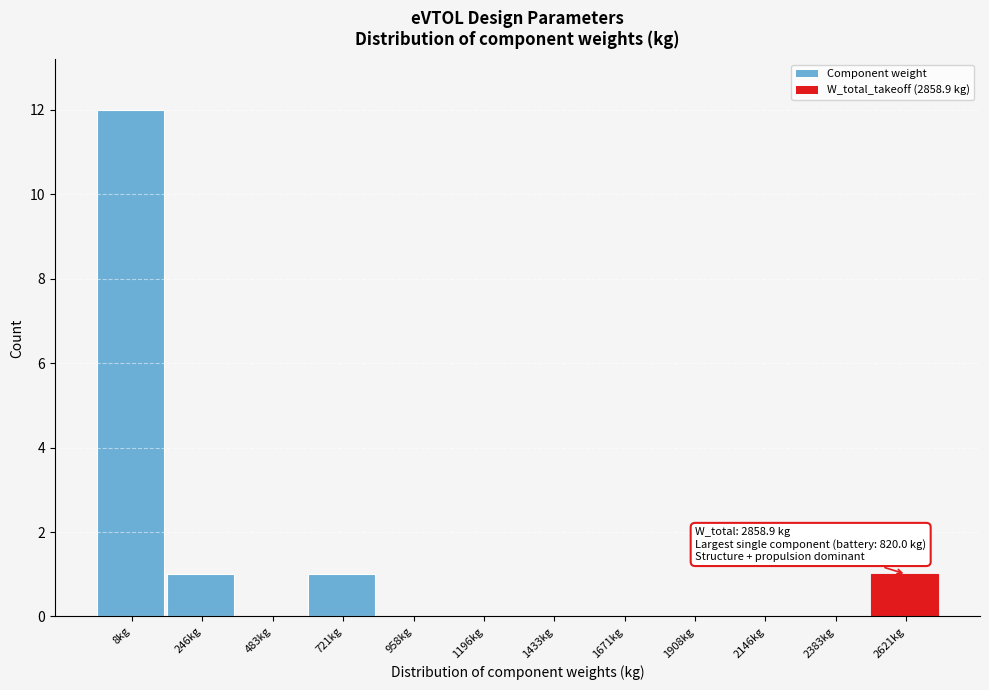

Reading right to left, transcribe all the data shown in this chart.

2621kg=1	2383kg=0	2146kg=0	1908kg=0	1671kg=0	1433kg=0	1196kg=0	958kg=0	721kg=1	483kg=0	246kg=1	8kg=12